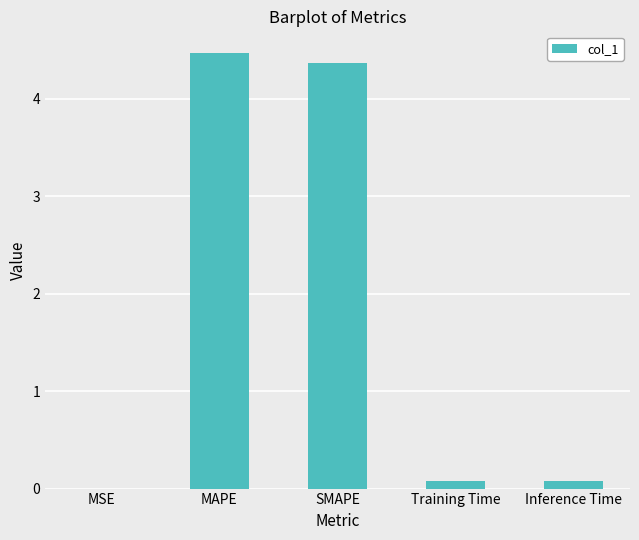

Are the bars horizontal?

No